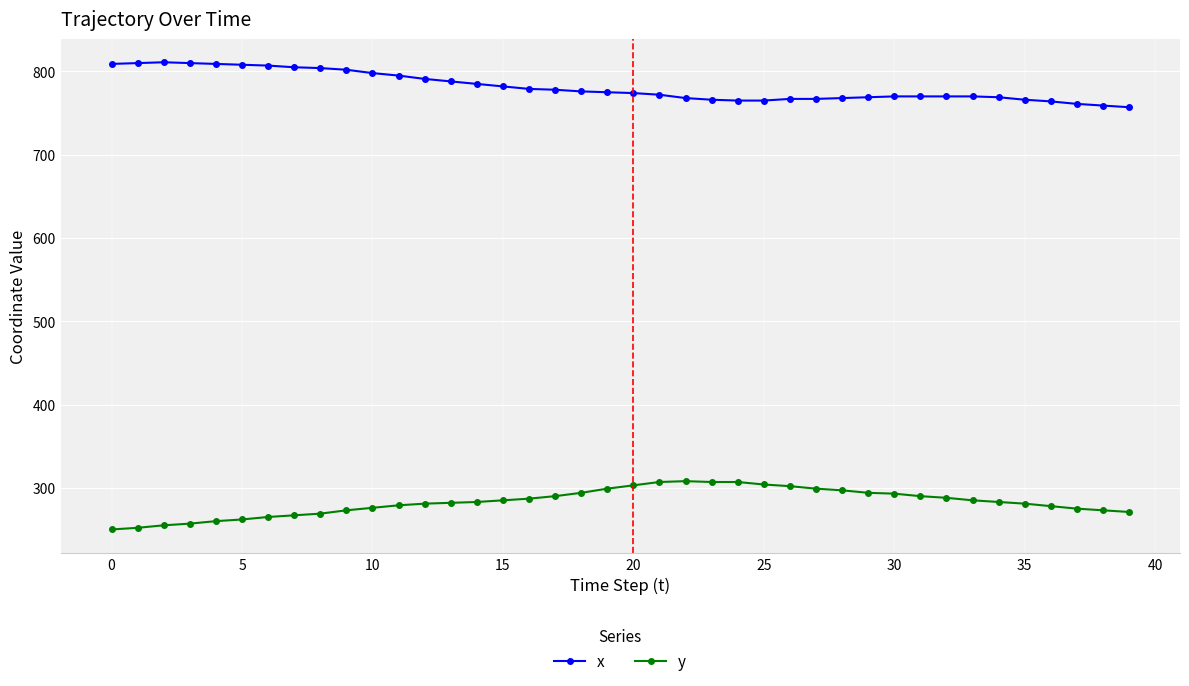

What is the difference between the second highest and second lowest values in the y series?

55